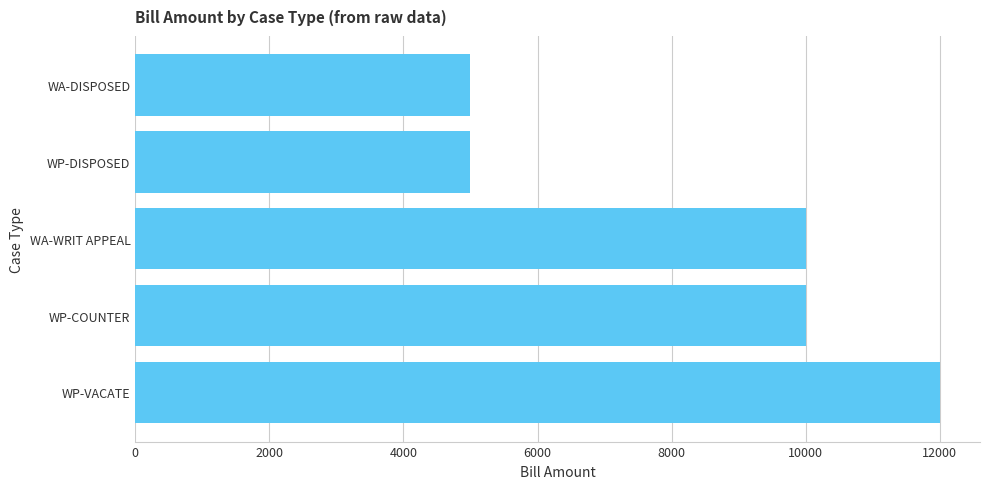

What value does the data have at WP-DISPOSED?

5000